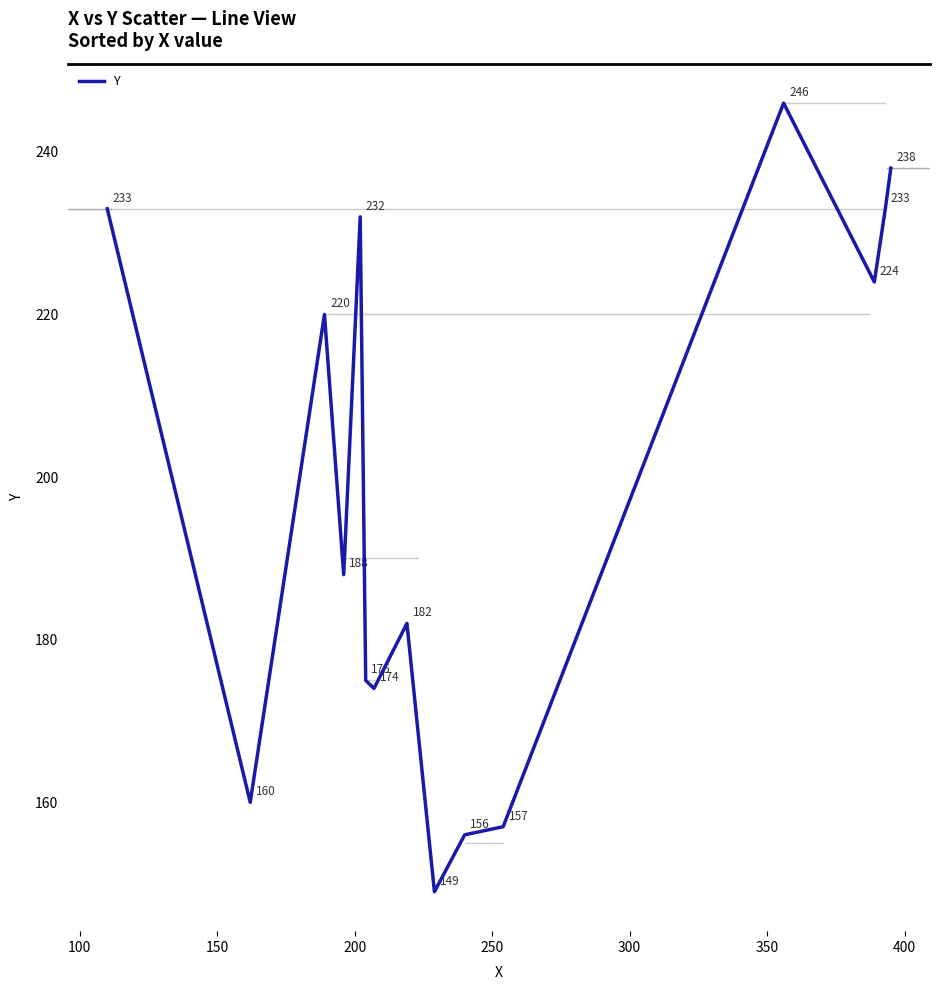

What is the average value?

198